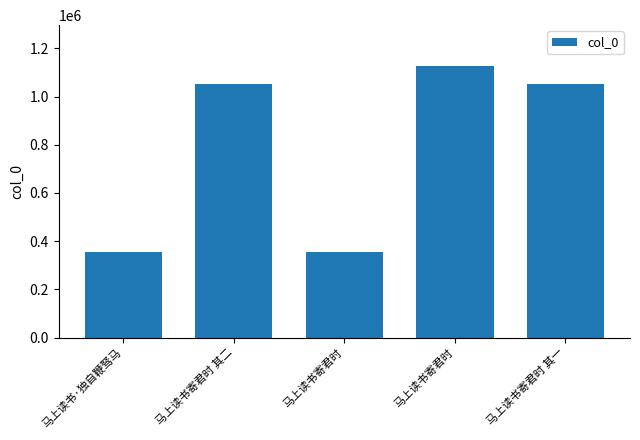

True or false: the data shows 1052289 at 马上读书寄君时 其二.

True